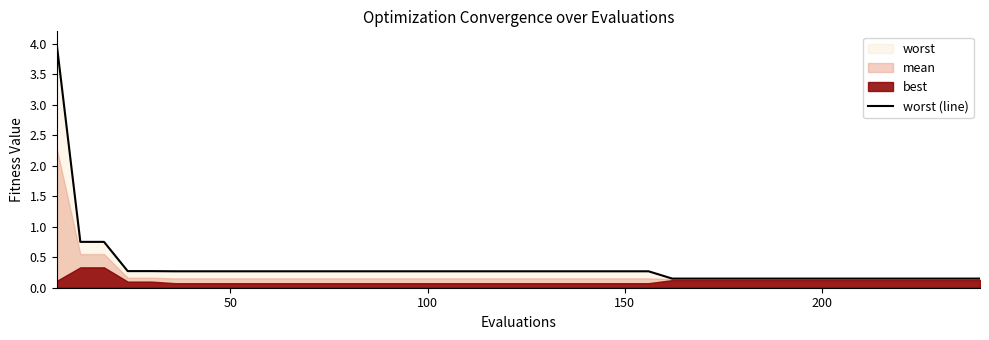

What is the highest value of the worst (line) series?

4.0